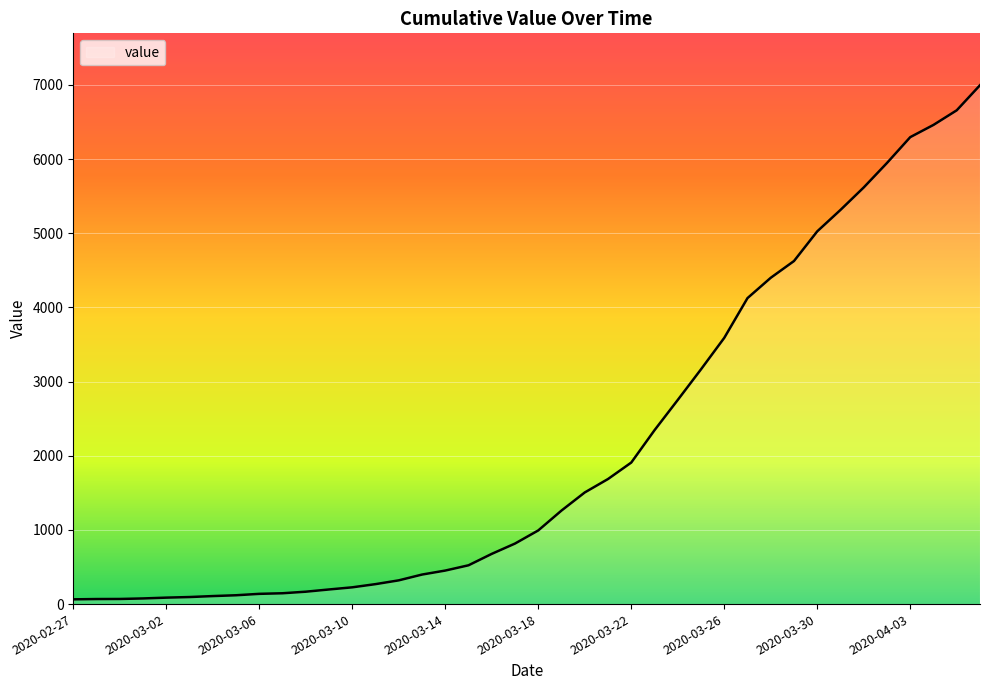

What is the smallest value displayed?

64